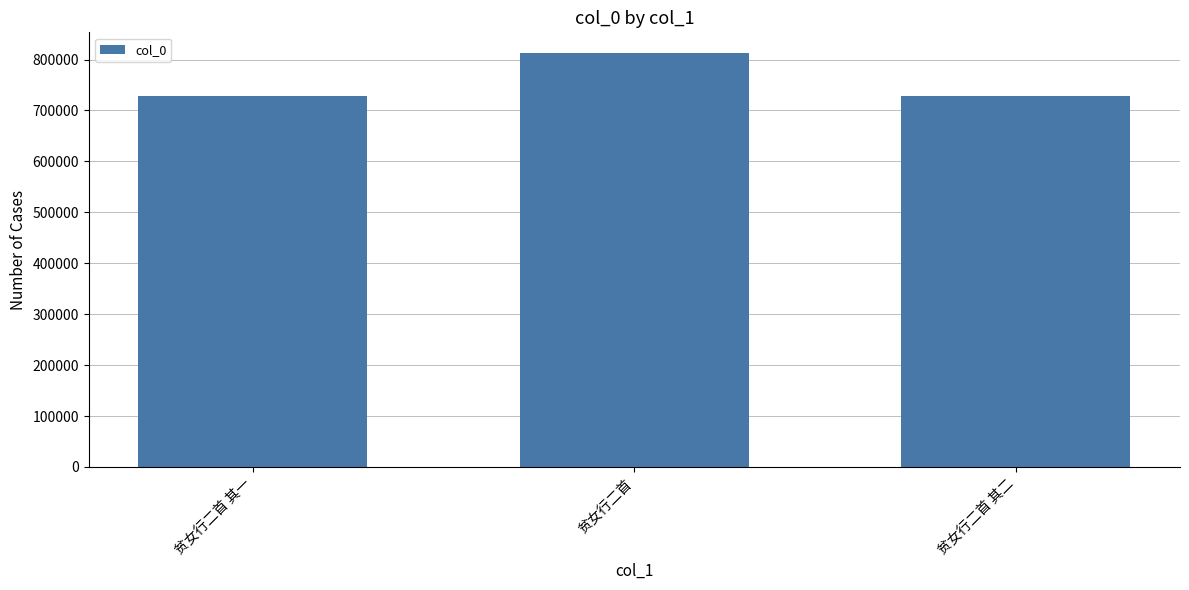

Does the chart contain any negative values?

No